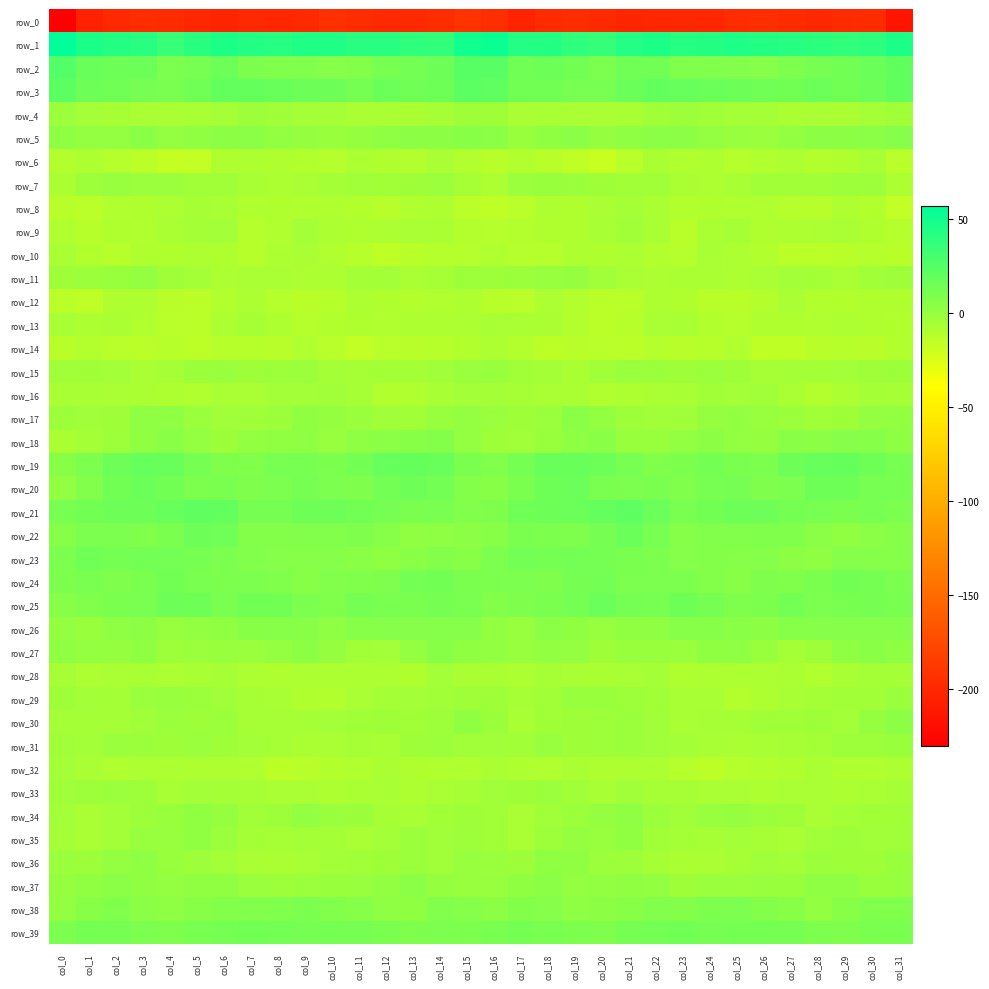

What is the sum of the row_36 values at col_11 and col_24?

-11.3